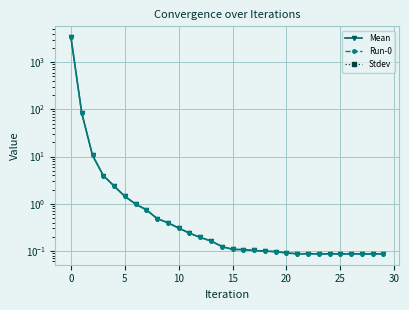

Reading left to right, extract all data points from this chart.

Mean: 3376.2	83.7	10.6	4.0	2.4	1.4	1.0	0.7	0.5	0.4	0.3	0.2	0.2	0.2	0.1	0.1	0.1	0.1	0.1	0.1	0.1	0.1	0.1	0.1	0.1	0.1	0.1	0.1	0.1	0.1
Run-0: 3376.2	83.7	10.6	4.0	2.4	1.4	1.0	0.7	0.5	0.4	0.3	0.2	0.2	0.2	0.1	0.1	0.1	0.1	0.1	0.1	0.1	0.1	0.1	0.1	0.1	0.1	0.1	0.1	0.1	0.1
Stdev: 0.0	0.0	0.0	0.0	0.0	0.0	0.0	0.0	0.0	0.0	0.0	0.0	0.0	0.0	0.0	0.0	0.0	0.0	0.0	0.0	0.0	0.0	0.0	0.0	0.0	0.0	0.0	0.0	0.0	0.0